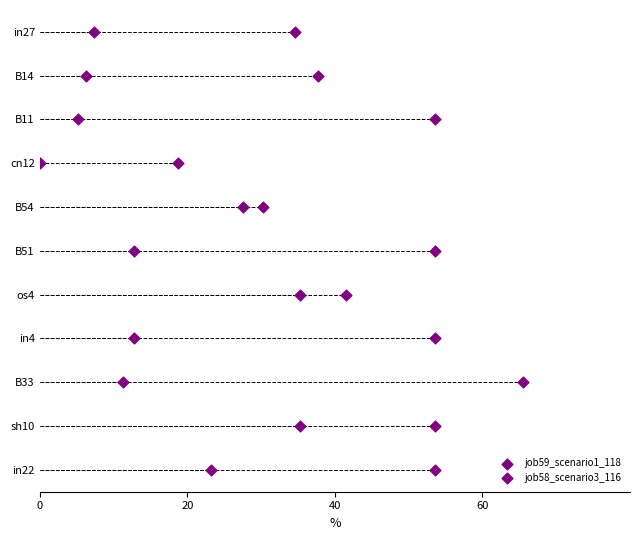

Which series contains the lowest Y value?

job59_scenario1_118